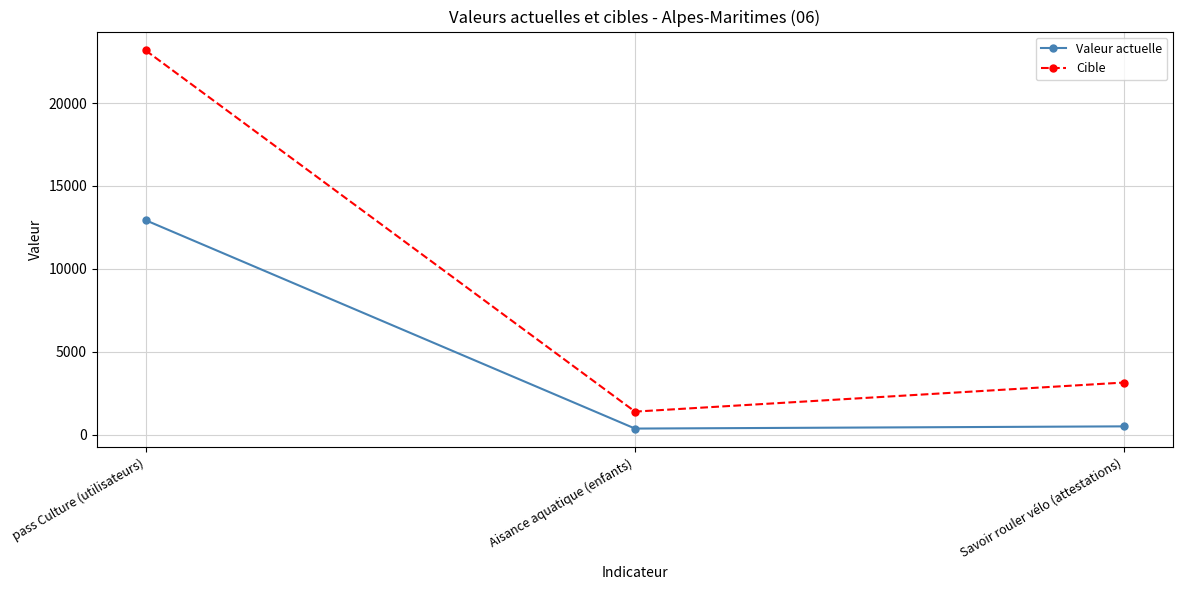

What is the value of the Cible point at the 1st from the left?

23178